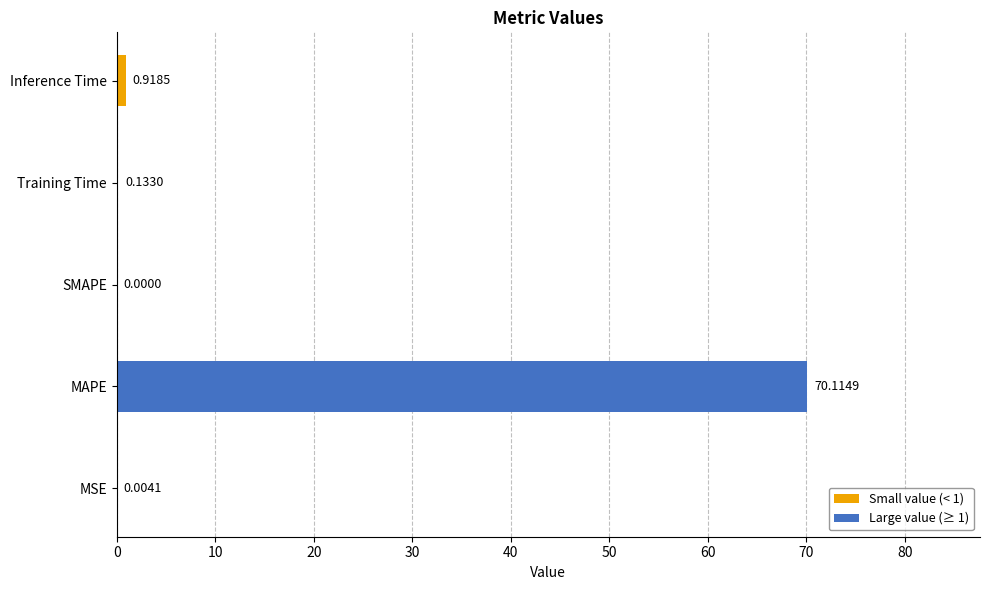

What is the change in value from MAPE to SMAPE?

-70.1